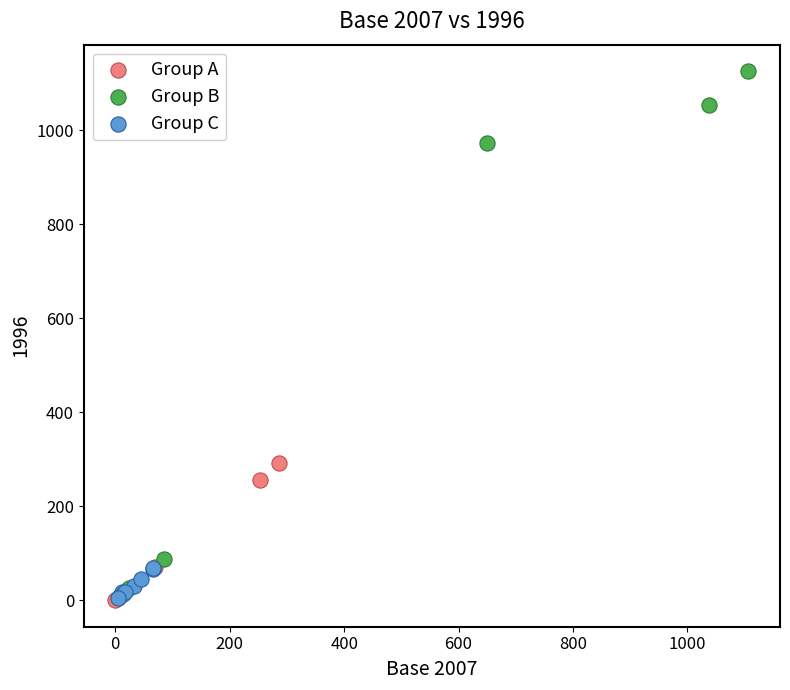

Which series contains the highest Y value?

Group B